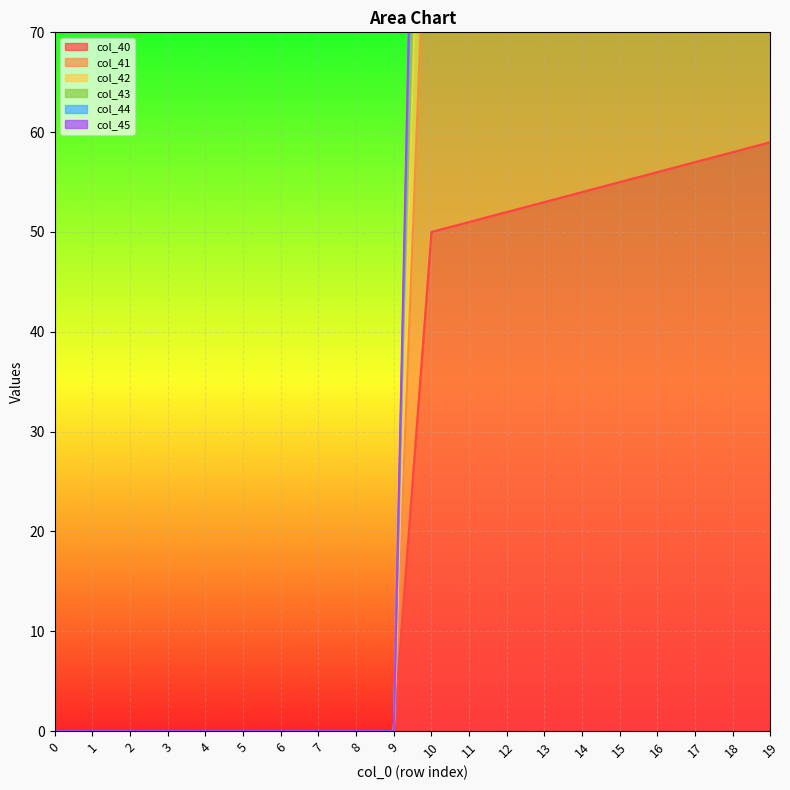

The value of col_43 at 6 is 0.0. True or false?

True